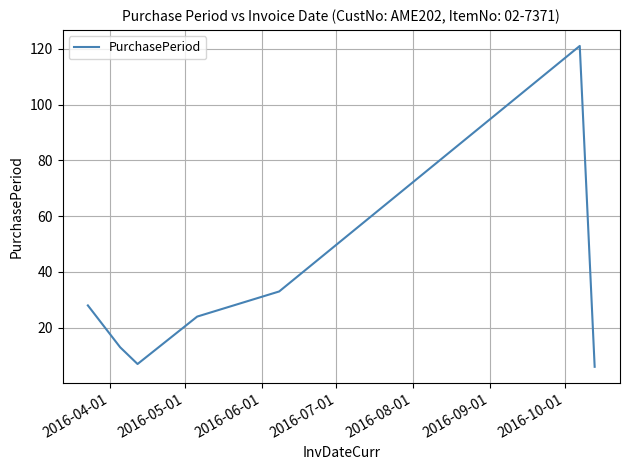

What is the maximum value shown in the chart?

121